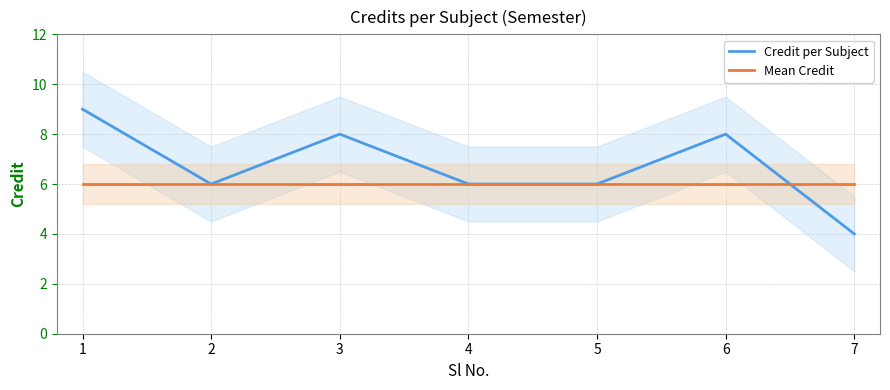

List the labels in order of Credit per Subject value, largest first.

1, 3, 6, 2, 4, 5, 7